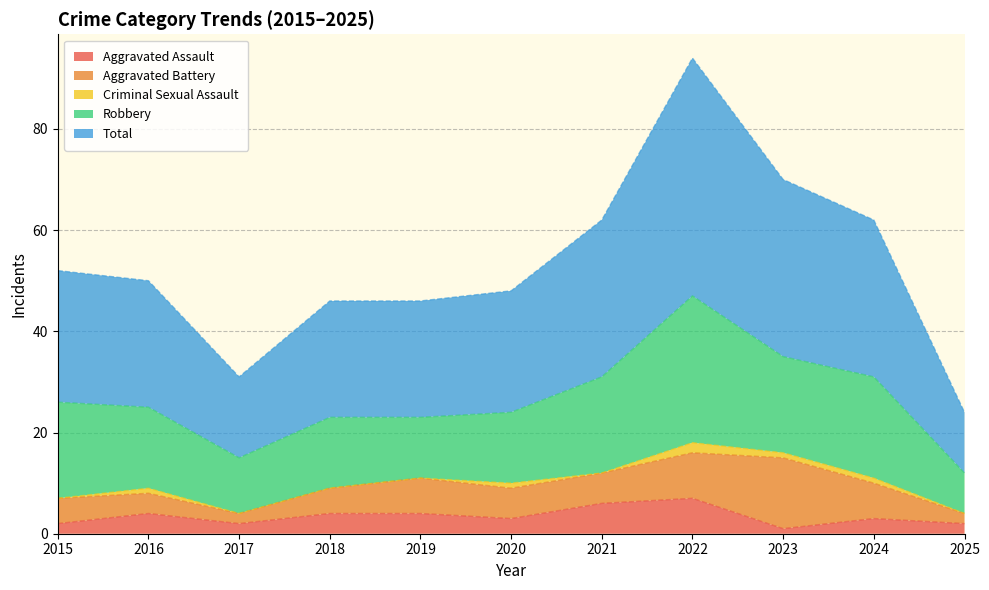

What is the value of the Aggravated Assault point at the 10th from the left?

3